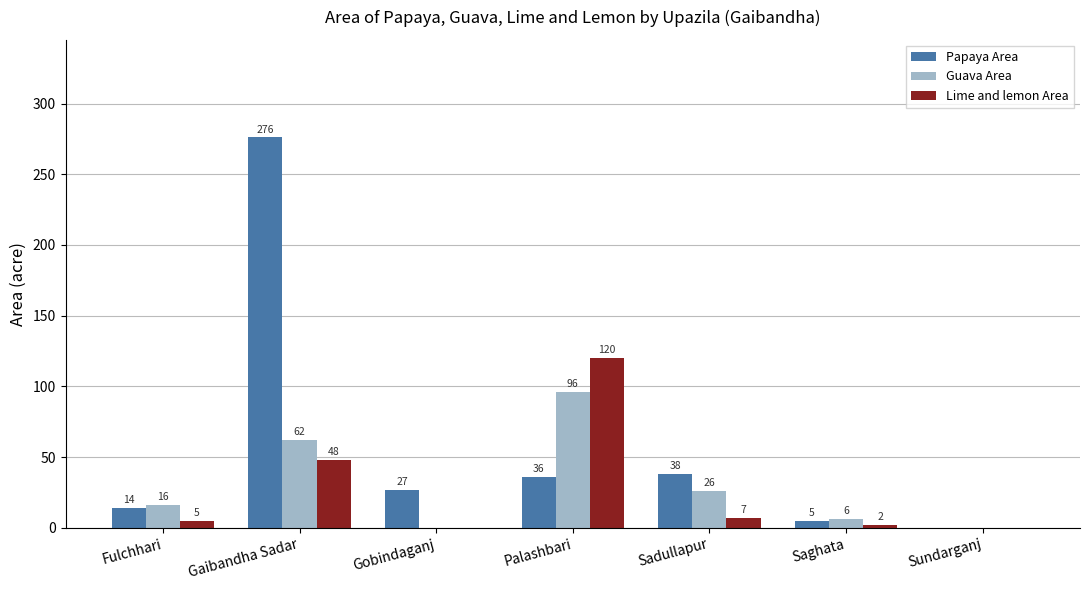

The value of Papaya Area at Gobindaganj is 15. True or false?

False